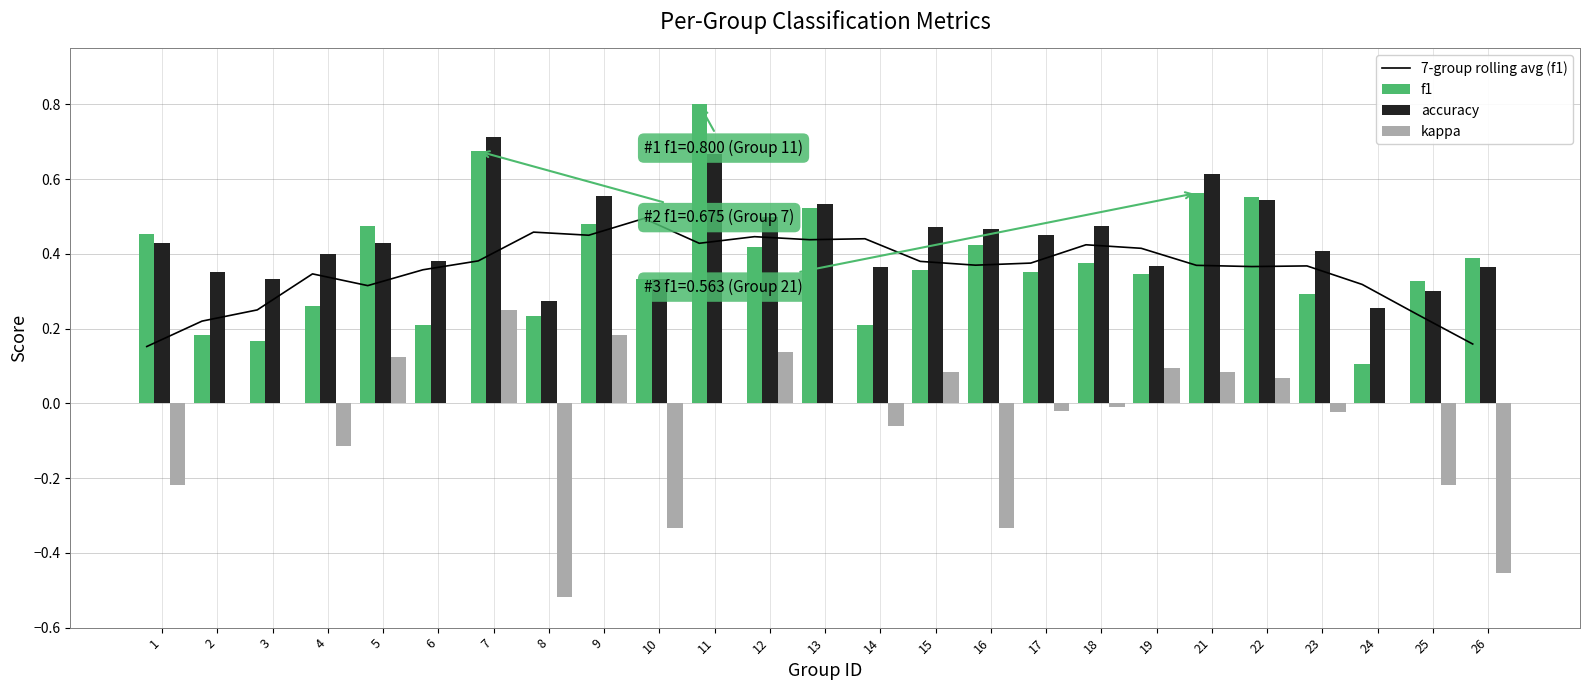

What are all the series names shown in the legend?

7-group rolling avg (f1), f1, accuracy, kappa